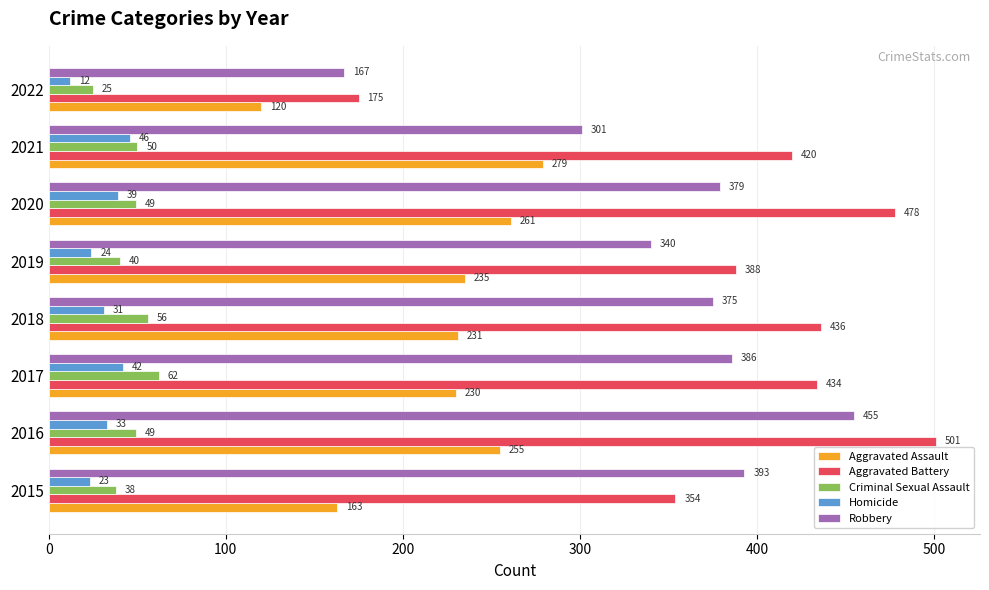

Which category has the highest value across all series?

2016